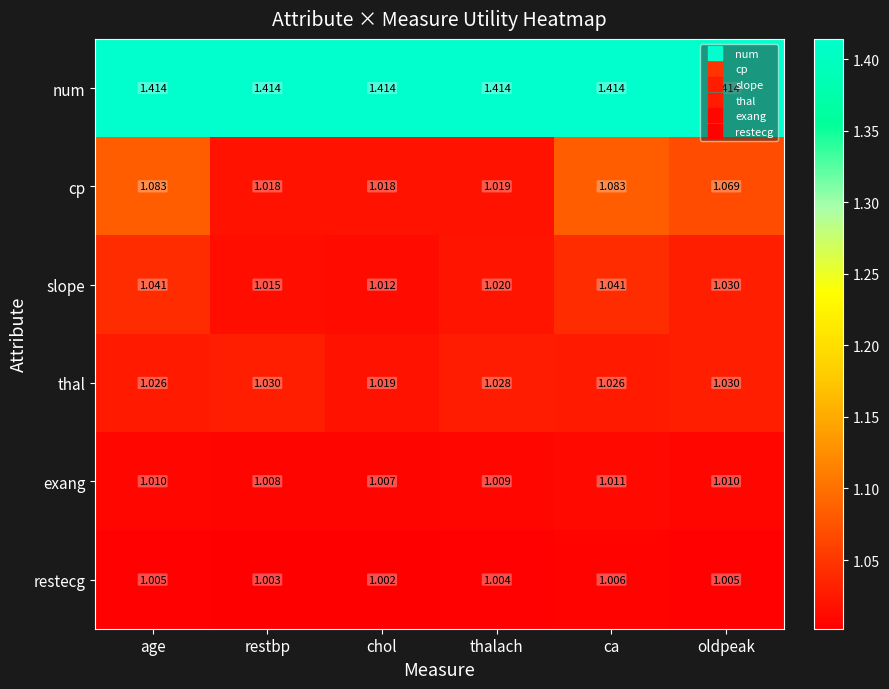

Which series has the widest spread of values?

cp